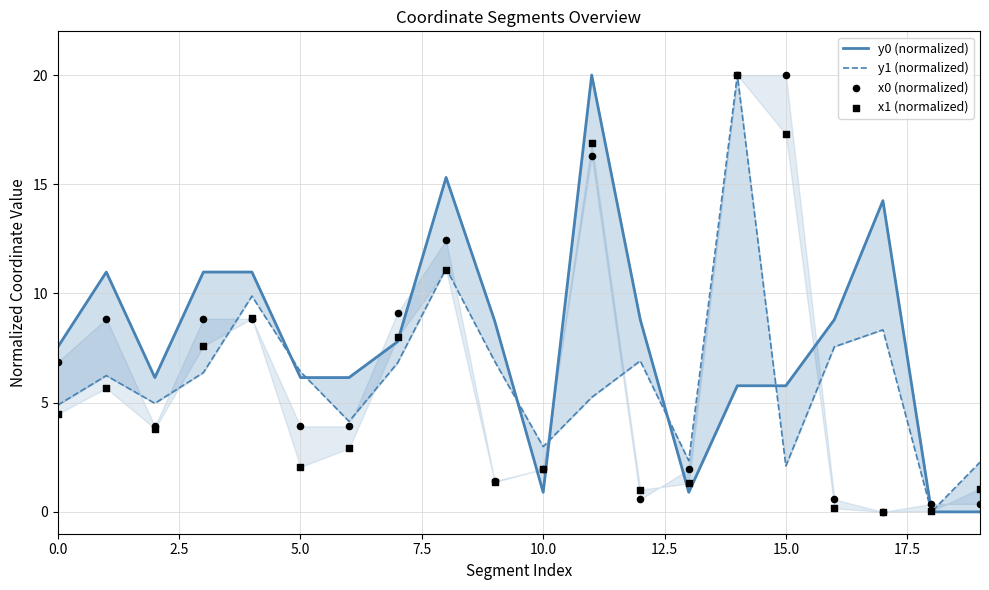

Which series has the widest spread of Y values?

y0 (normalized)